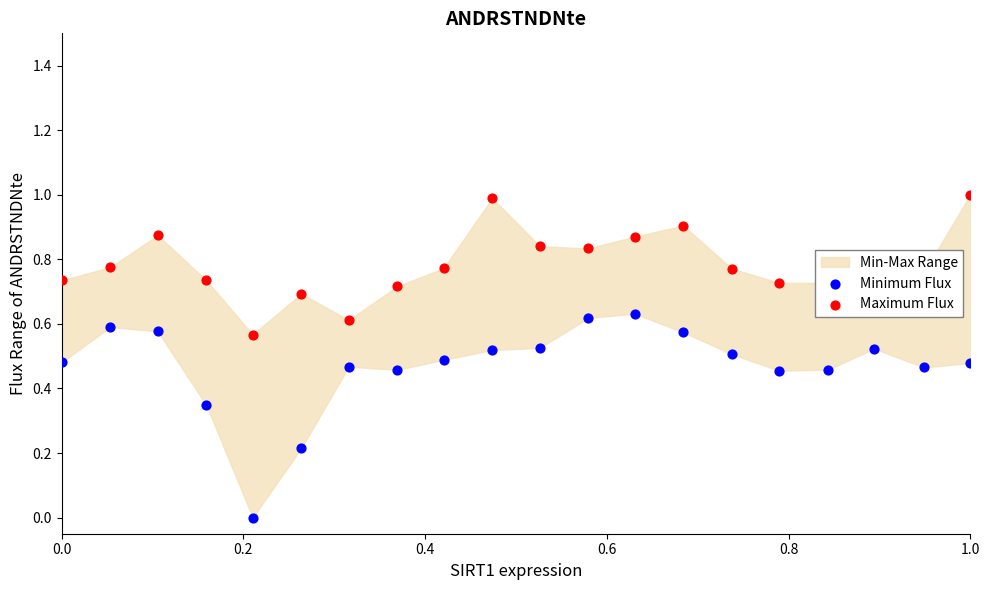

At how many categories does at least one series exceed 0?

20